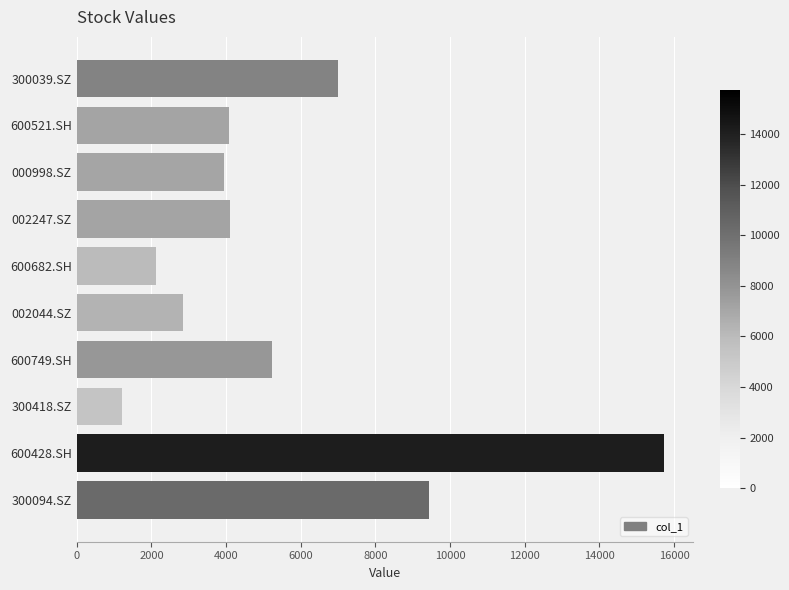

Count the number of values greater than 4102.

5